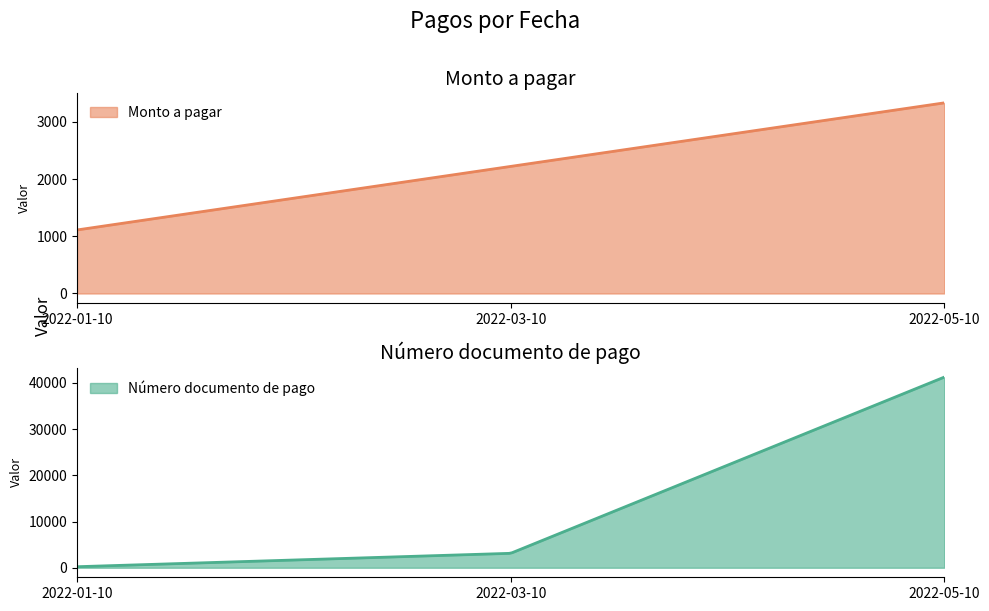

Is the value of Número documento de pago at 2022-05-10 greater than the value of Monto a pagar at 2022-03-10?

Yes